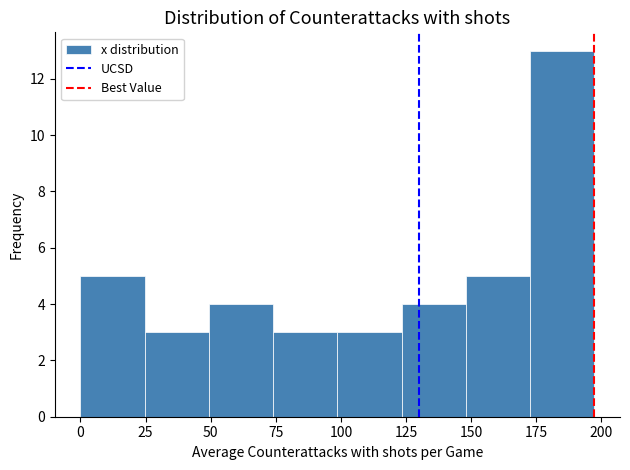

Which range on the x-axis has the tallest bar?

175 to 195